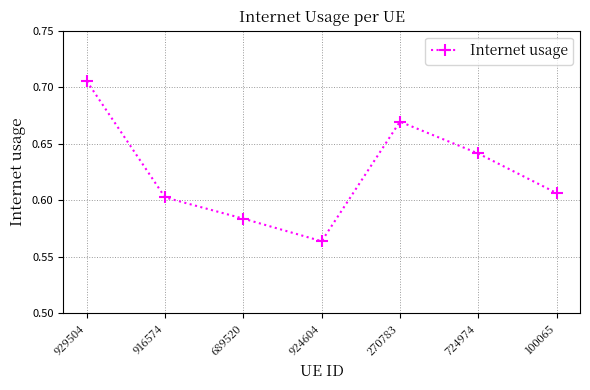

What is the label of the 1st point from the left?

929504